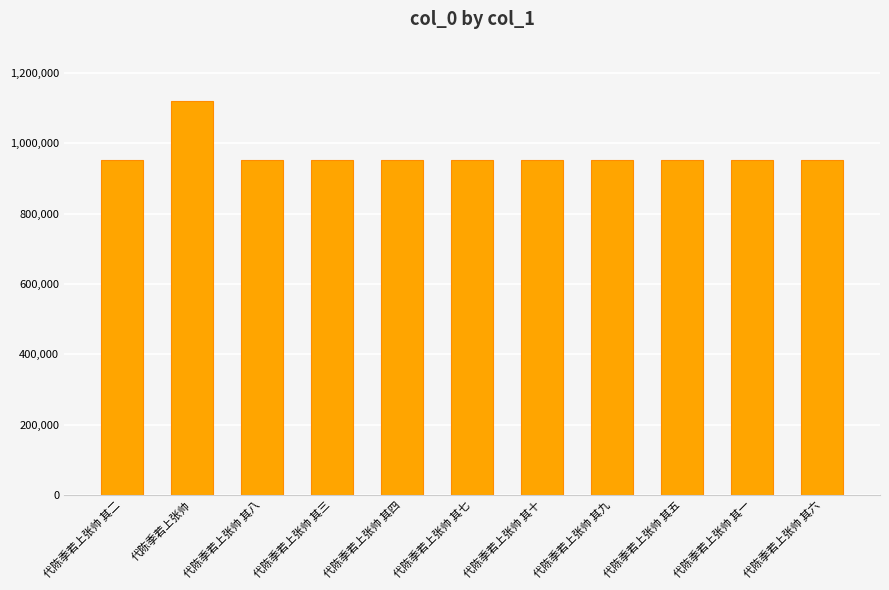

How many categories are shown in the chart?

11